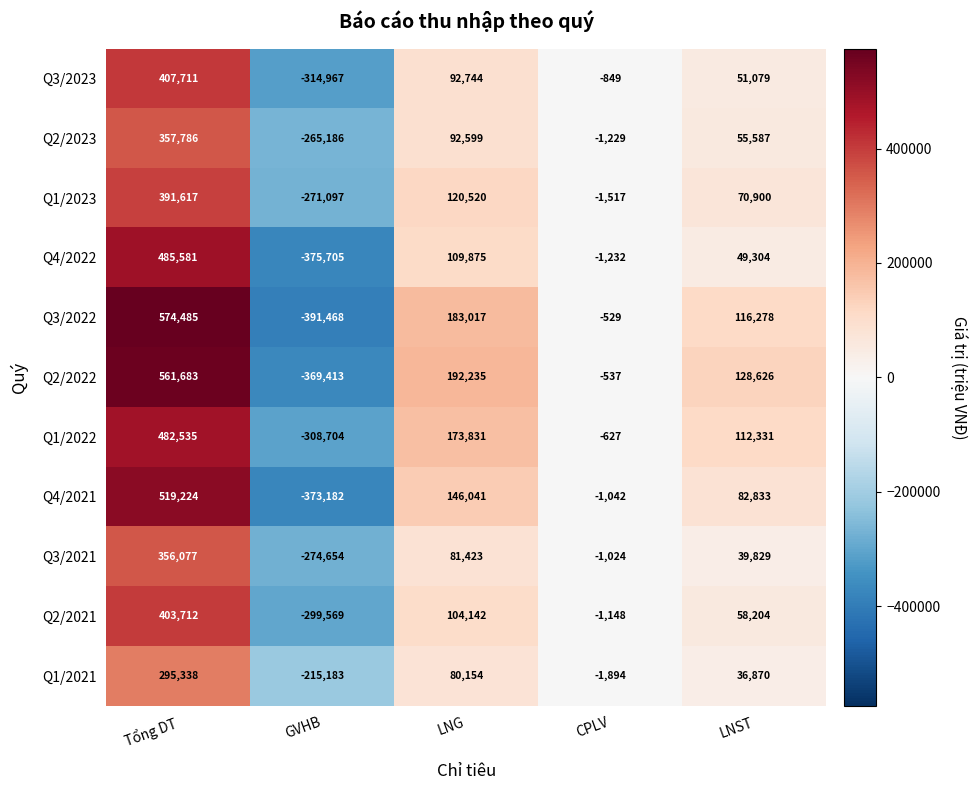

The value of Q1/2021 at Tổng DT is 295338. True or false?

True